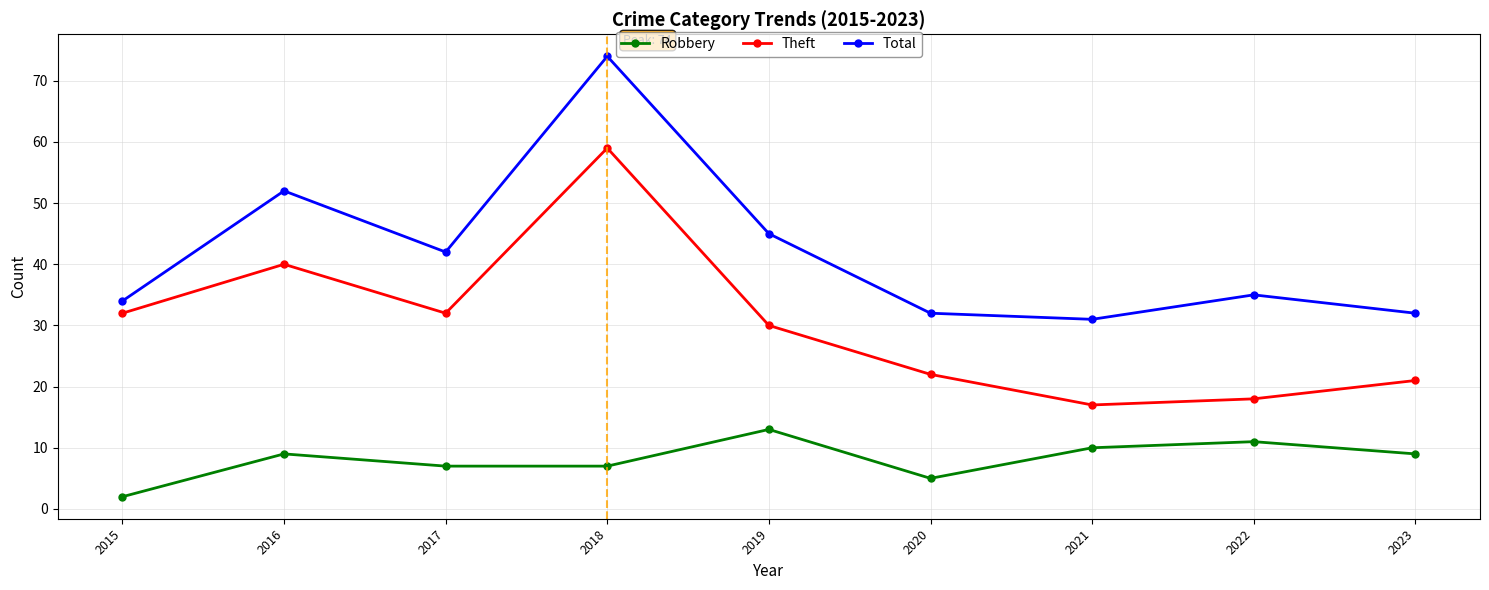

Is this an area chart (filled region under the line)?

No